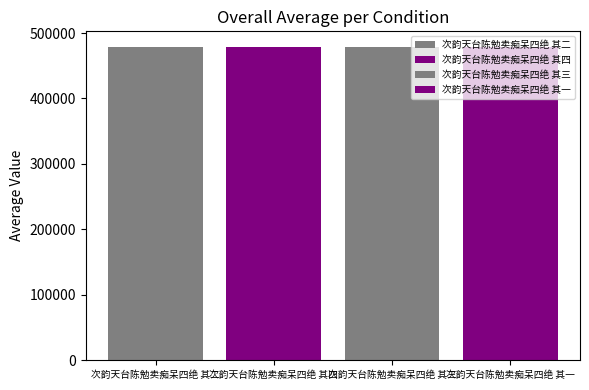

What is the smallest value displayed?

478636